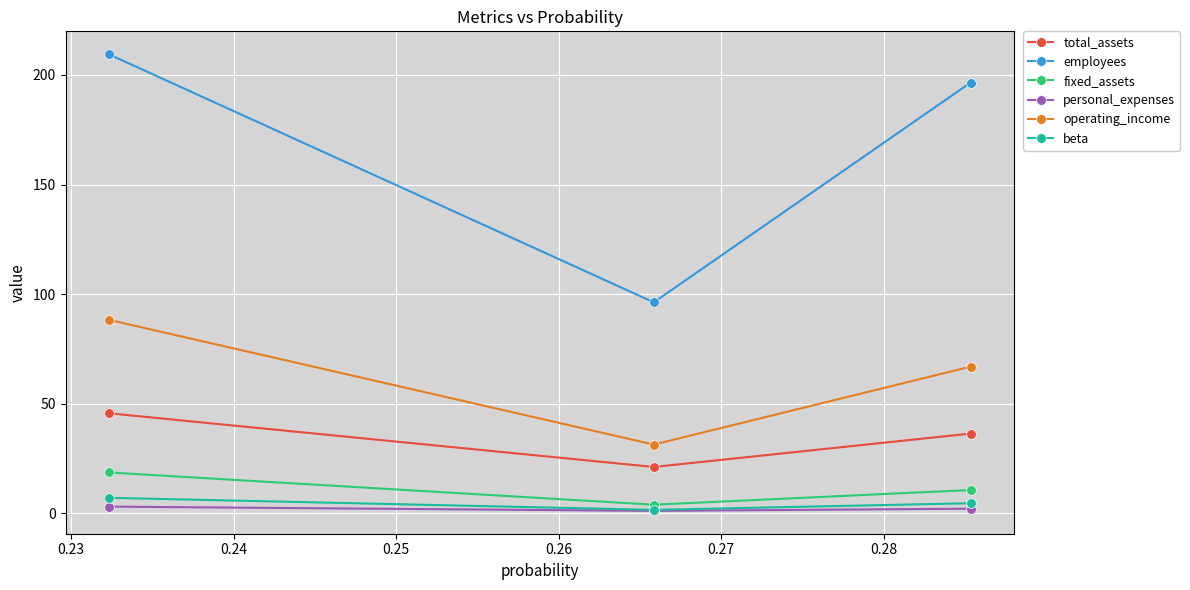

What is the value of the total_assets point at the 1st from the left?

45.7